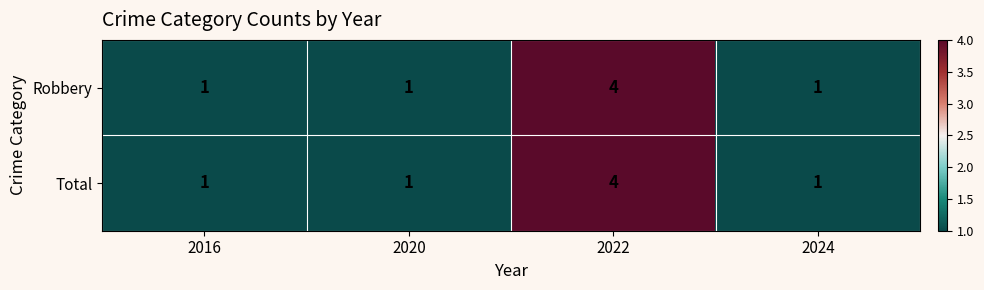

What is the maximum value shown in the chart?

4